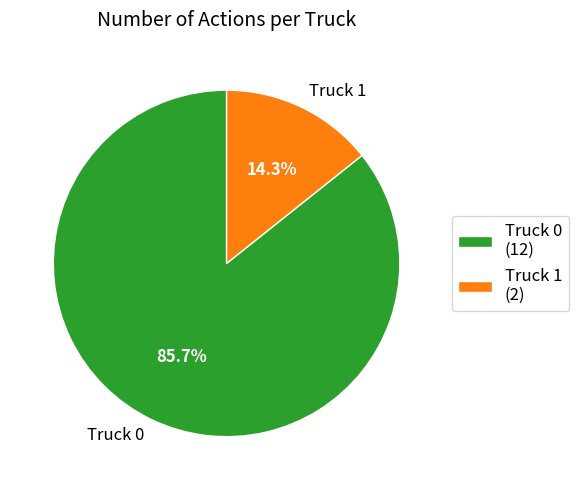

Does Truck 1 represent more than half of the total?

No